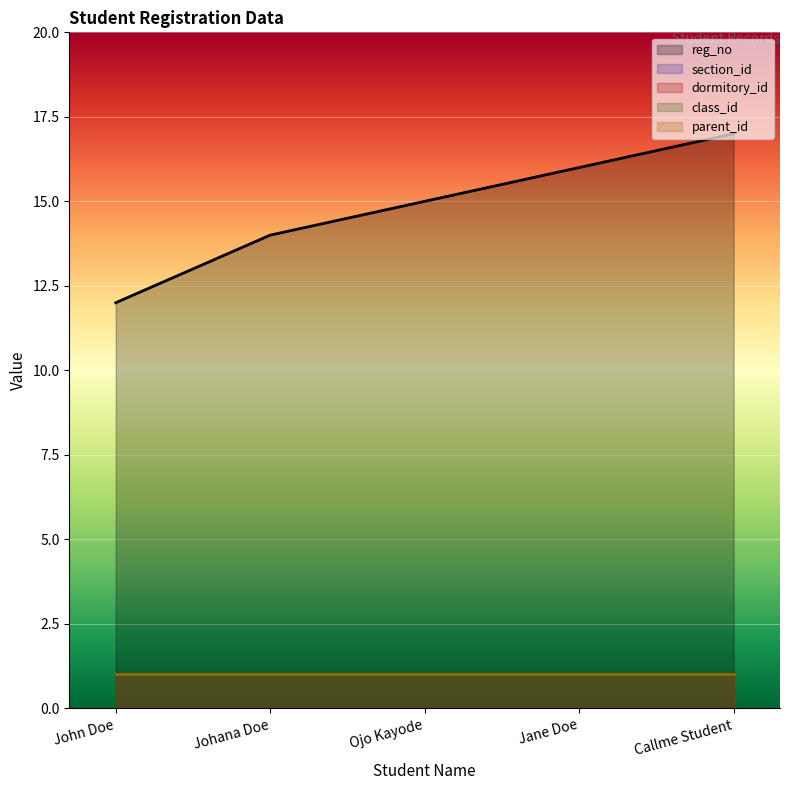

What is the total value across all series at Ojo Kayode?

19